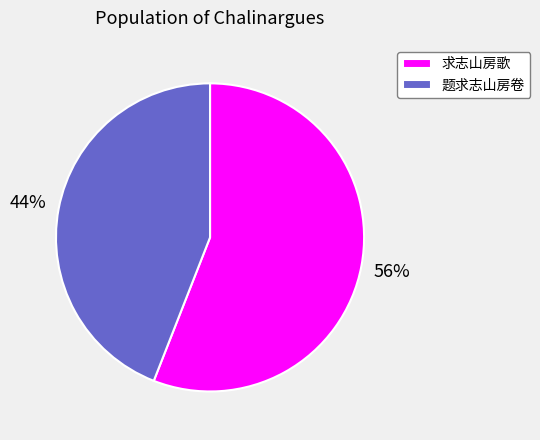

To the nearest percent, what is the average slice percentage?

50%